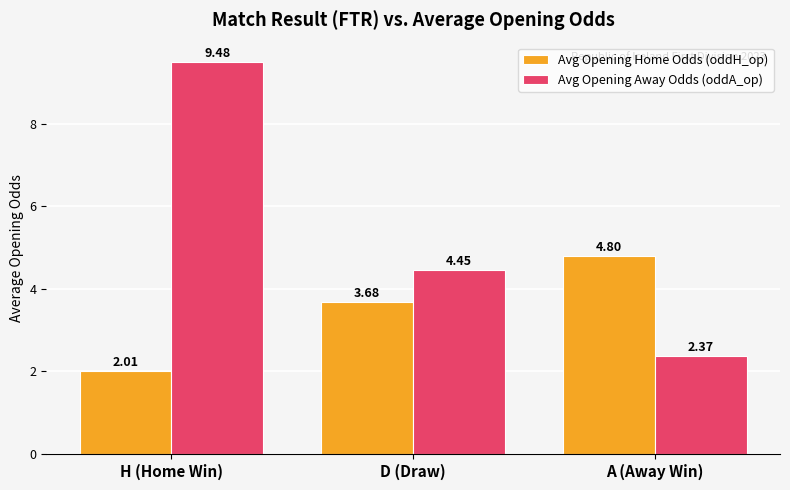

What is the difference between the maximum and second lowest values in the Avg Opening Away Odds (oddA_op) series?

5.0